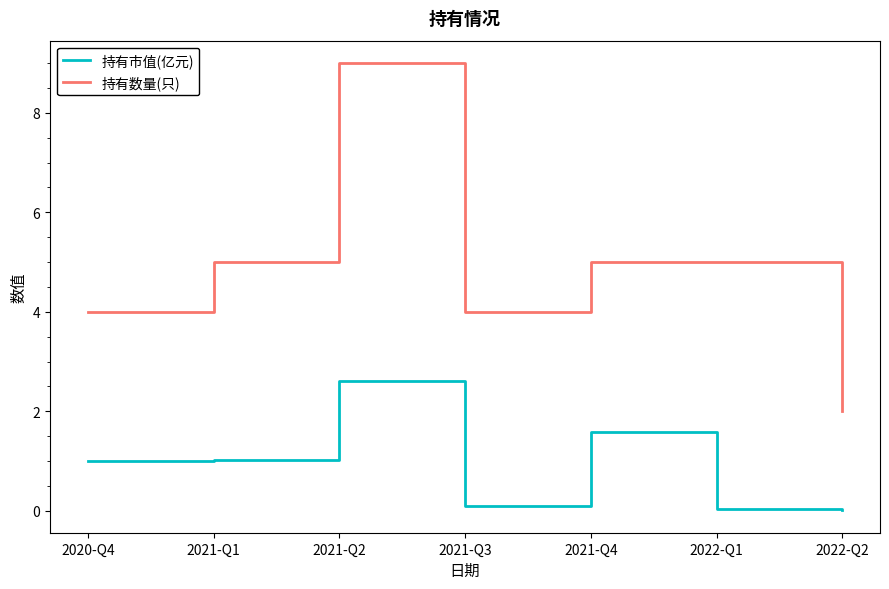

What is the average value of the 持有数量(只) series?

4.9